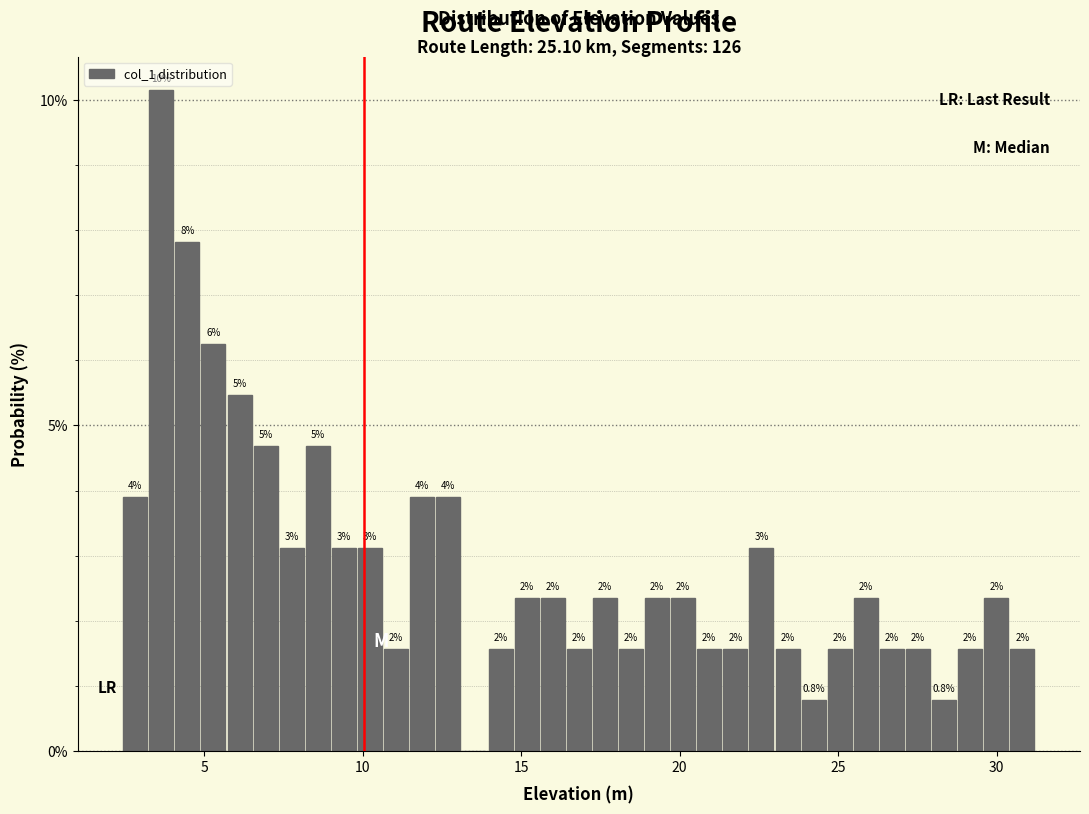

Read against the x-axis, roughly where is the centre of the tallest bar?

3.5